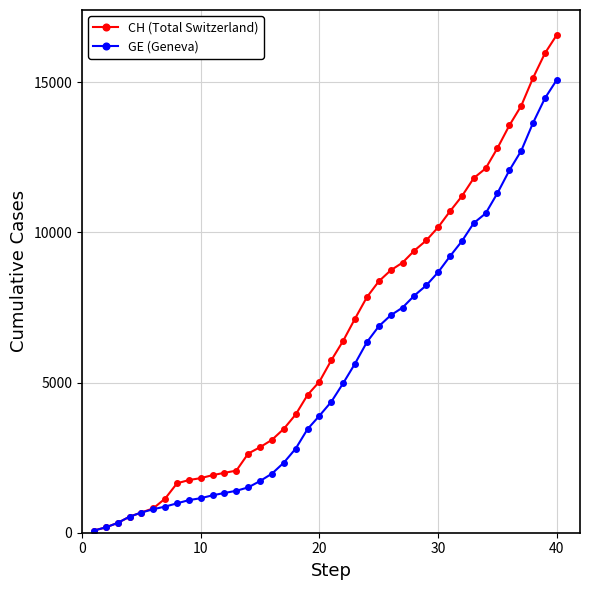

What is the average value of the CH (Total Switzerland) series?

6427